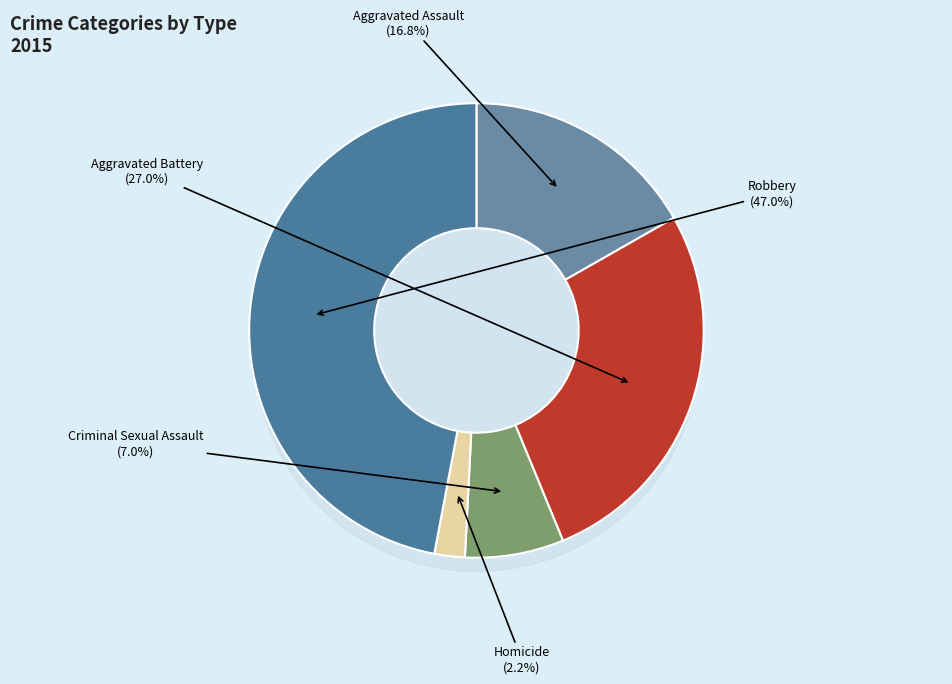

Which slice is the smallest?

Homicide